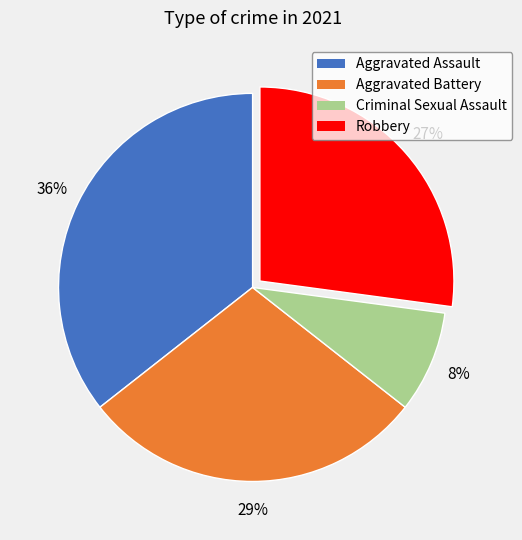

Do Aggravated Assault and Aggravated Battery together represent more than half of the pie?

Yes